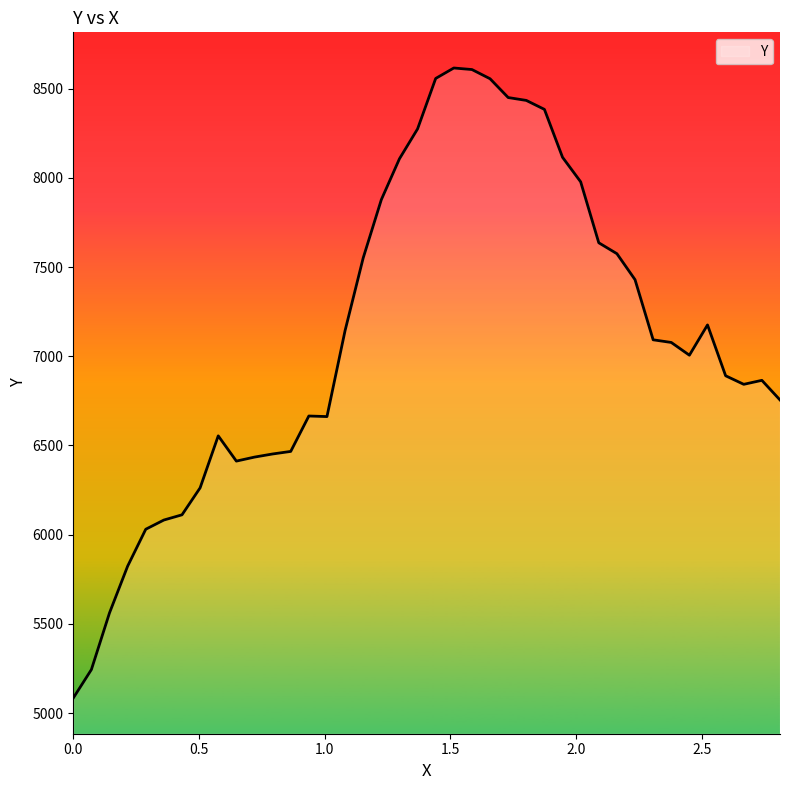

Count the number of categories in the chart.

40